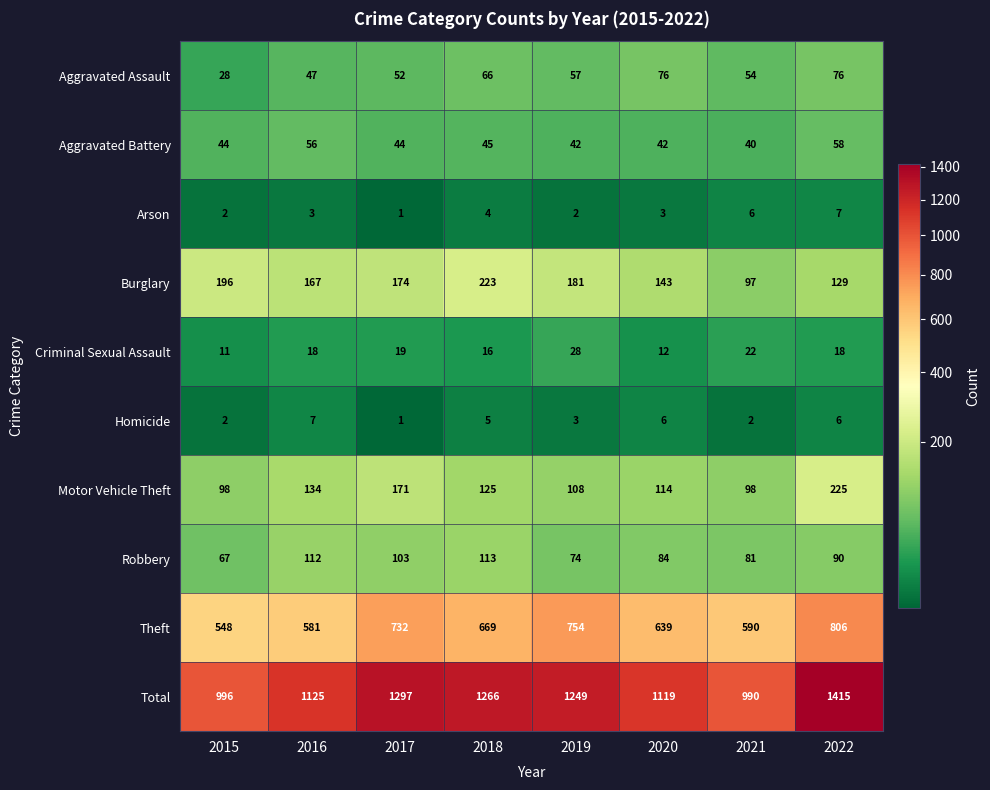

What is the difference between the second highest and second lowest values in the Burglary series?

67